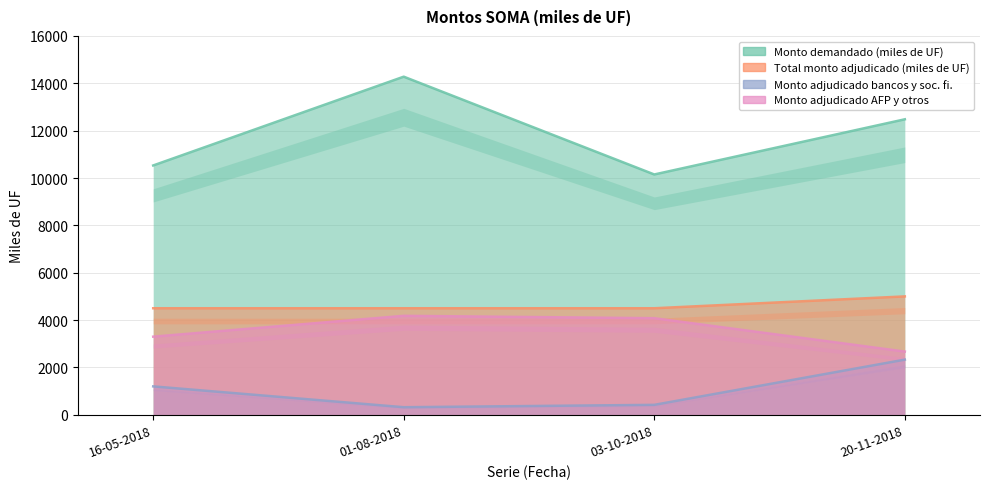

Is it true that Monto adjudicado bancos y soc. fi. equals 1289 at 20-11-2018?

False